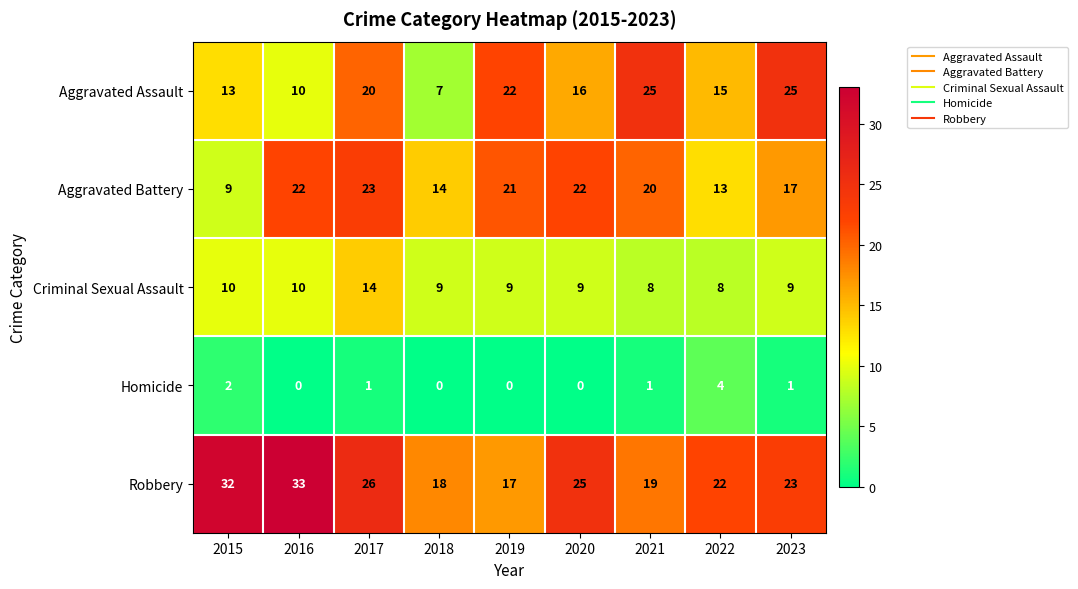

The value of Robbery at 2023 is 12. True or false?

False